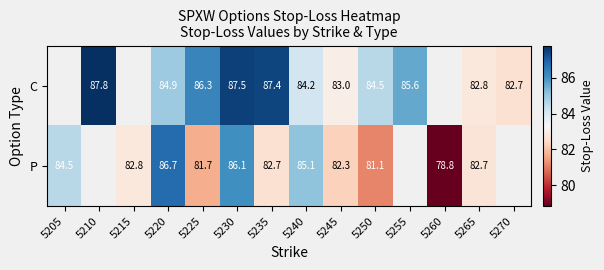

Between 5255 and 5215, which is larger?

5215